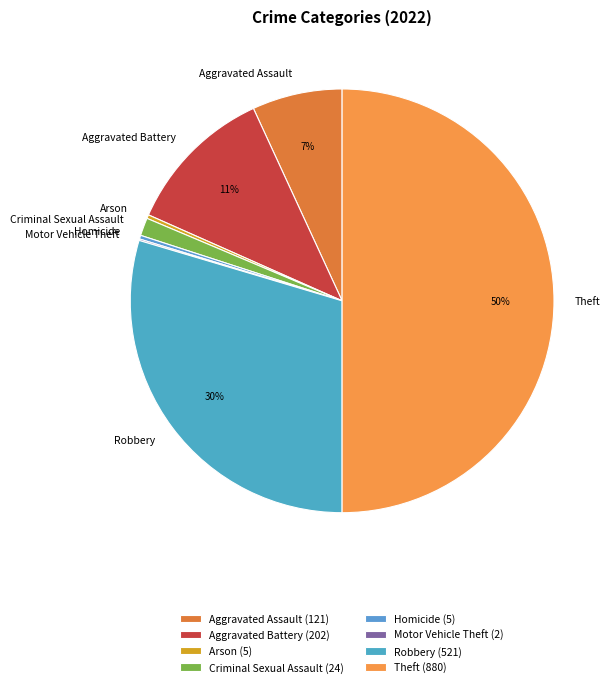

To the nearest percent, what is the average slice percentage?

12%